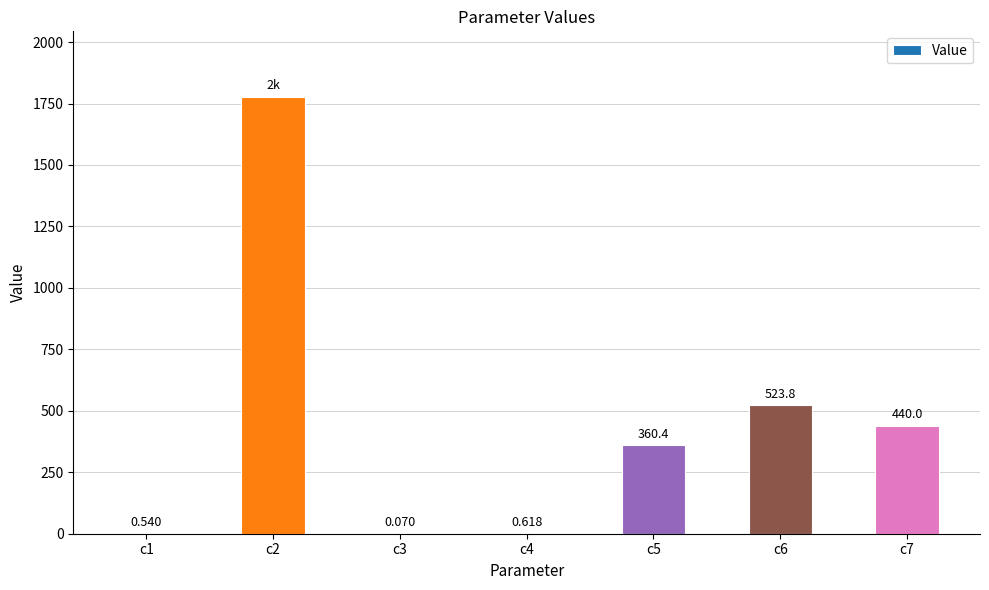

Between c5 and c6, which is larger?

c6